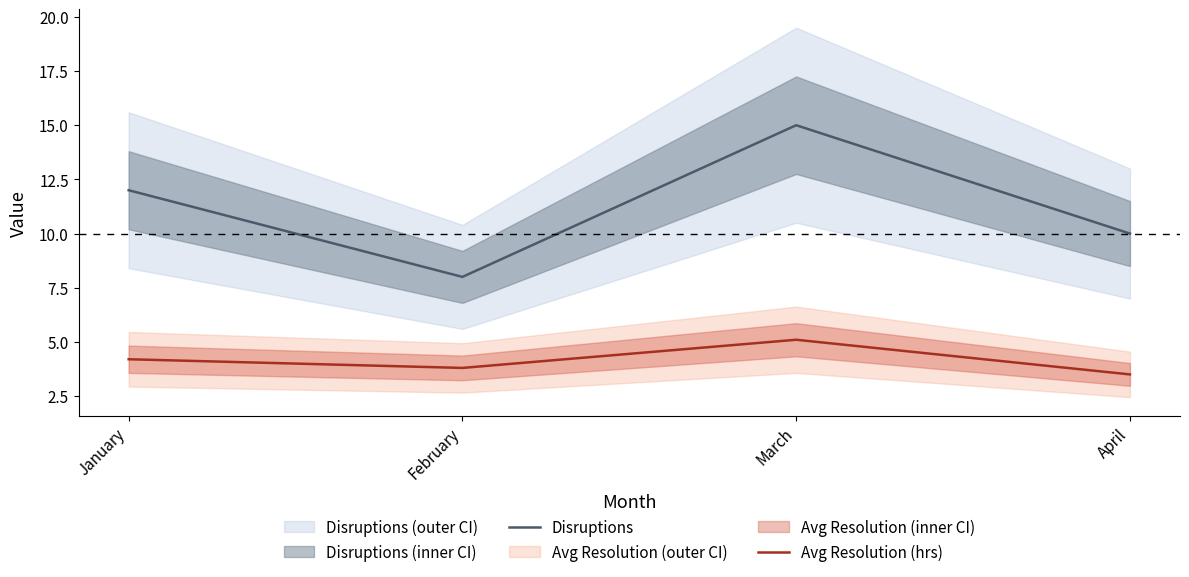

How many lines are shown in the chart?

2